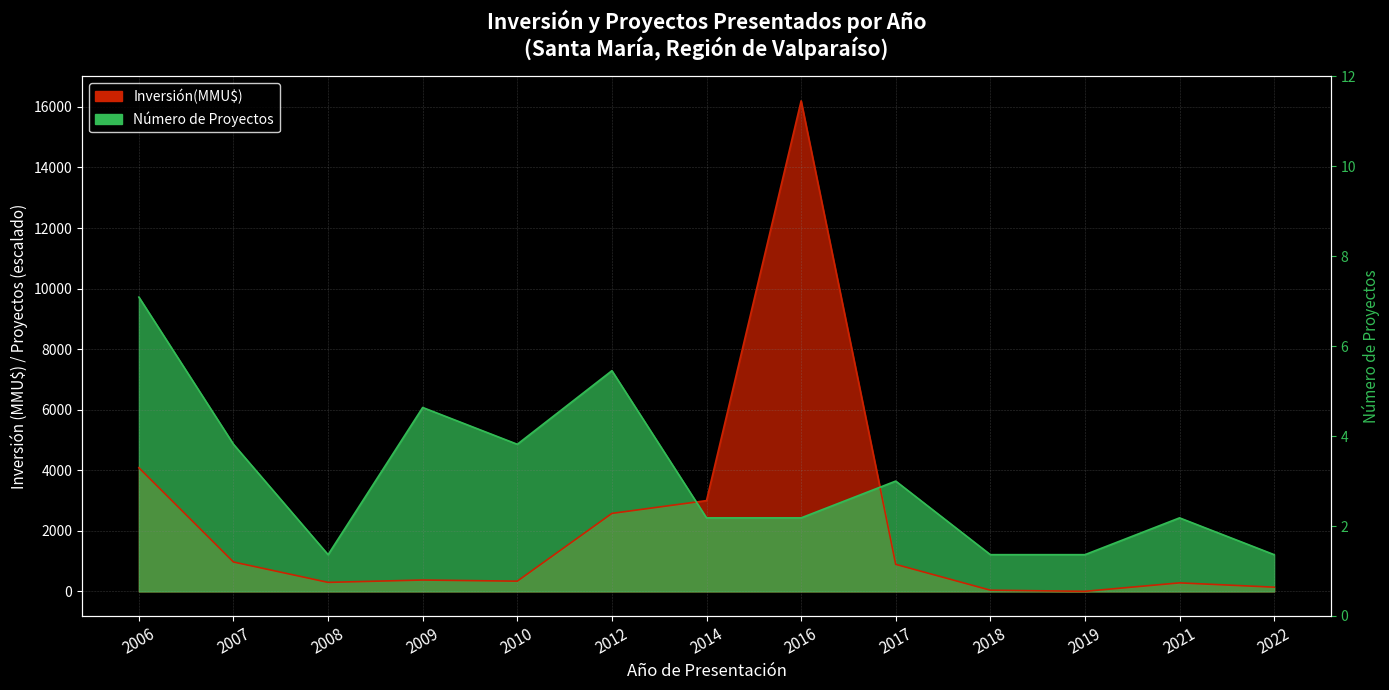

What is the total value across all series at 2012?

9868